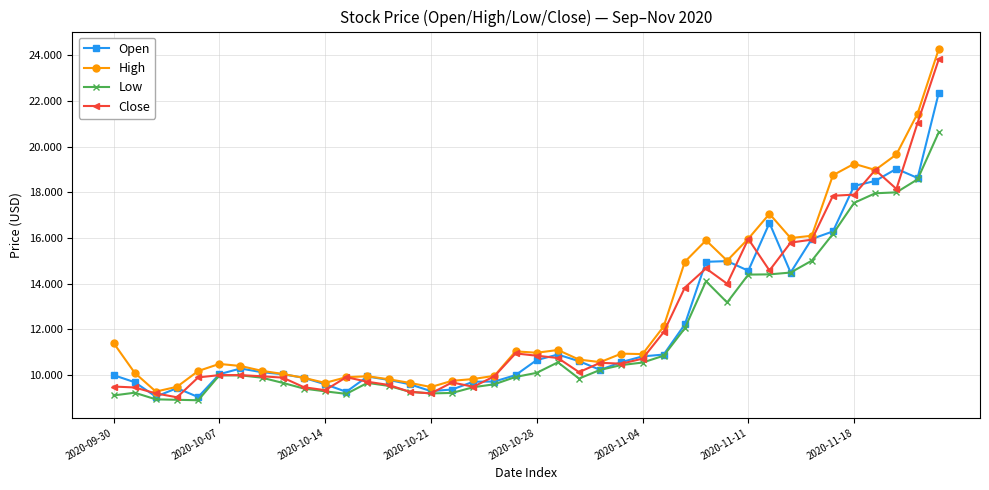

What is the value of the High point at the 30th from the left?

15.0